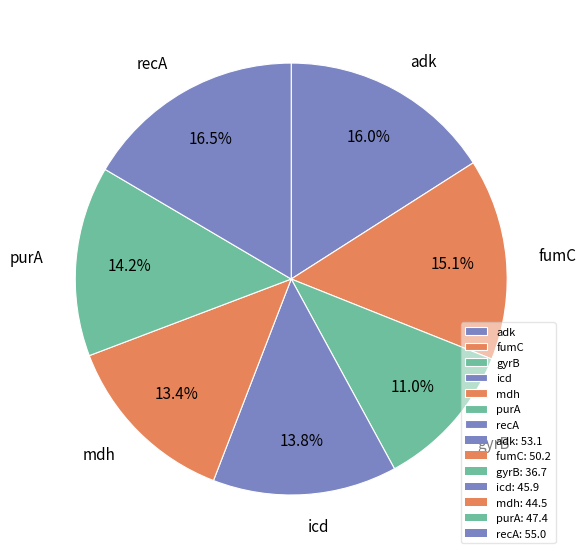

What is the ratio of the value at purA to the value at recA?

0.9